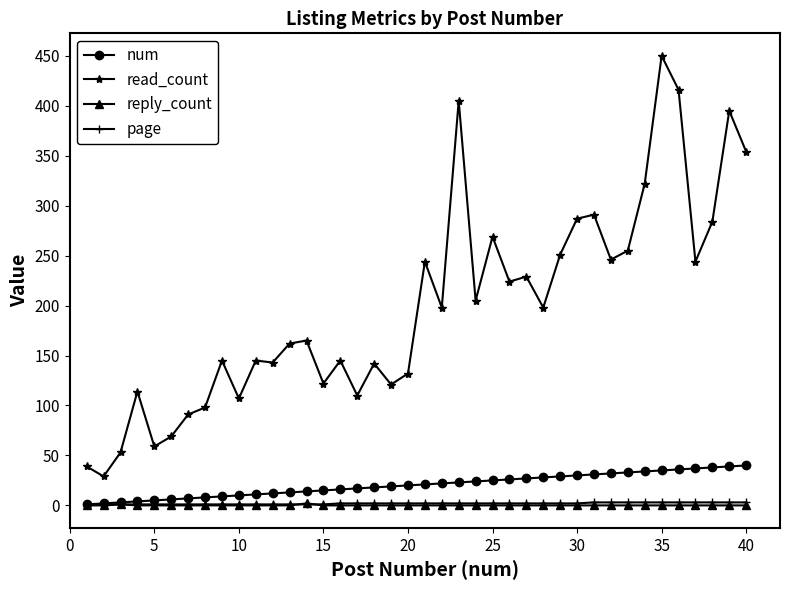

True or false: read_count and page cross at least once.

False